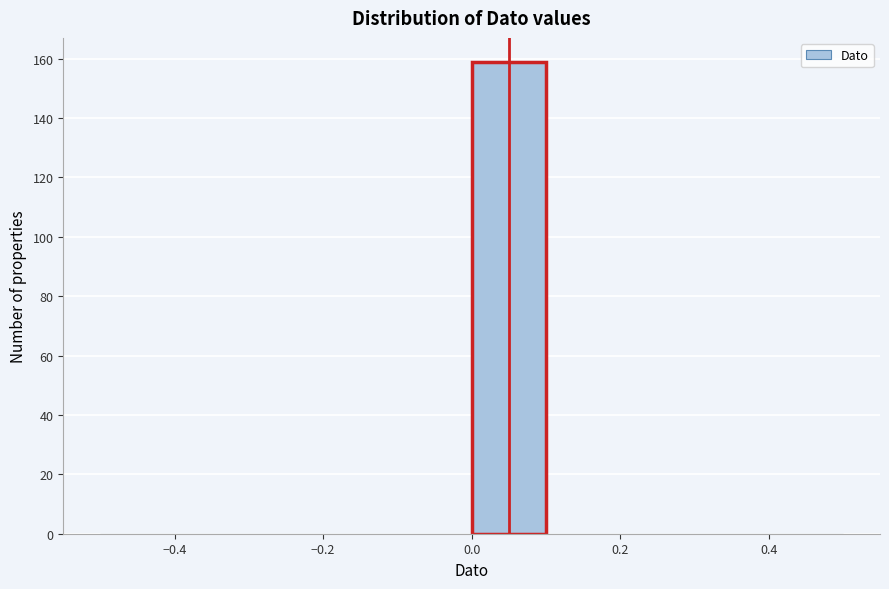

Reading left to right, list every bar in this chart as the range it spans on the x-axis followed by its height. The values are not printed on the chart, so give them approximately, as read against the axis.

-0.5 to -0.4: 0
-0.4 to -0.3: 0
-0.3 to -0.2: 0
-0.2 to -0.1: 0
-0.1 to 0.0: 0
0.0 to 0.1: 160
0.1 to 0.2: 0
0.2 to 0.3: 0
0.3 to 0.4: 0
0.4 to 0.5: 0